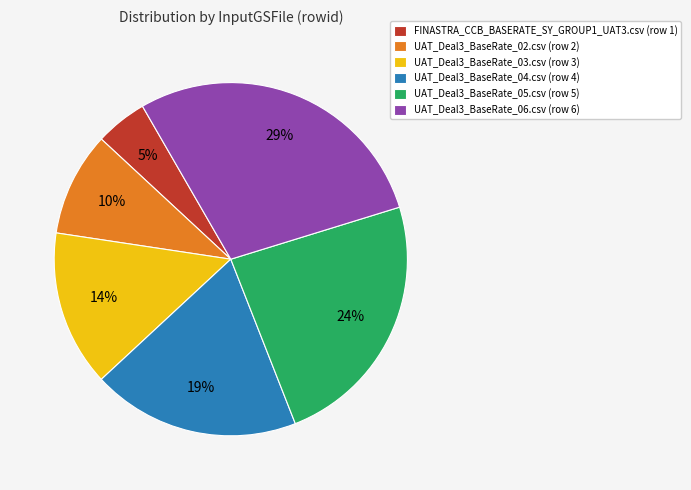

Which category has the smallest portion of the pie?

FINASTRA_CCB_BASERATE_SY_GROUP1_UAT3.csv